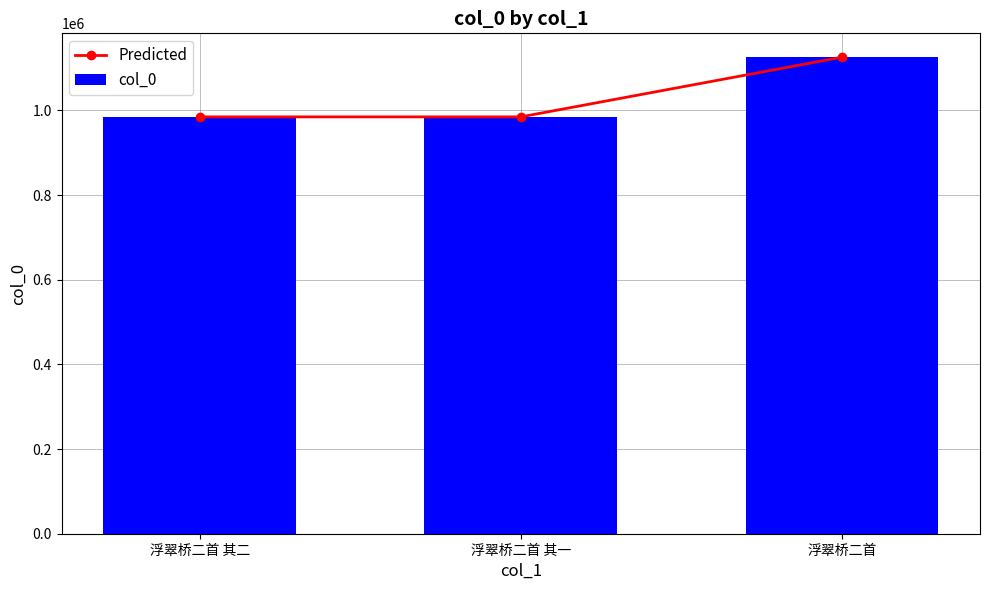

What is the maximum value shown in the chart?

1125707